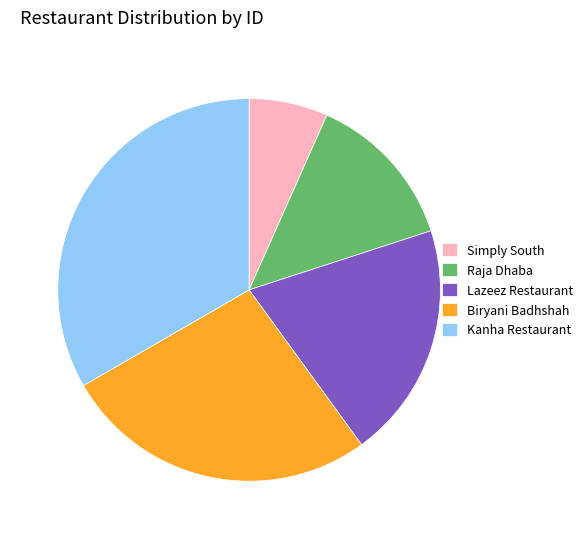

Is Kanha Restaurant the majority of the pie?

No